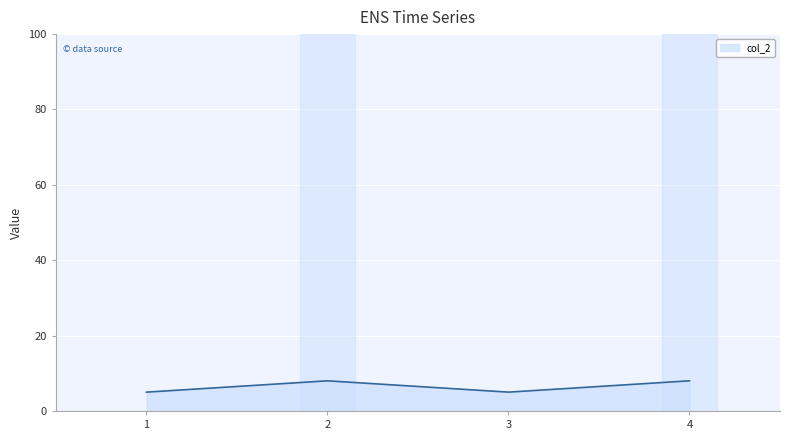

How many interior local peaks (higher than both neighbors) does the data have?

1